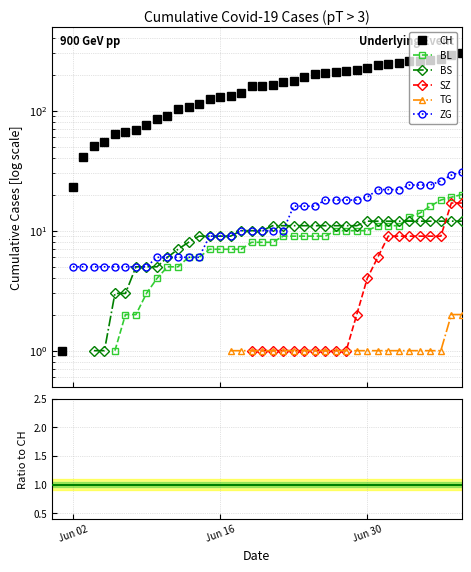

How many times do SZ and BS cross each other?

1